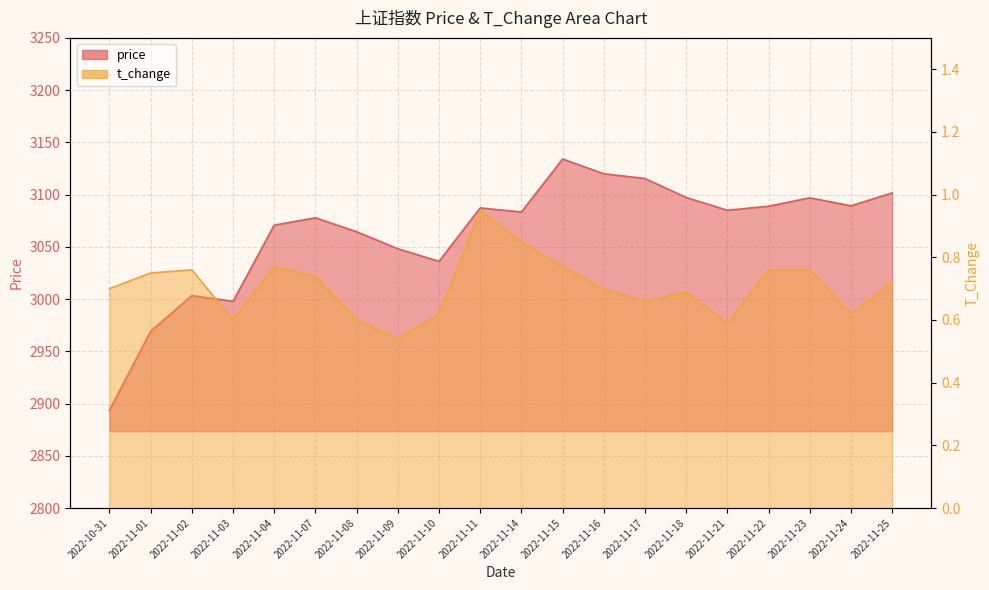

What is the value of the price_line point at the 5th from the left?

3070.8